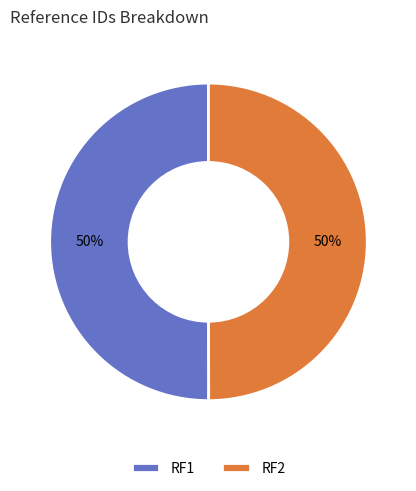

To the nearest percent, what portion does RF2 represent?

50%